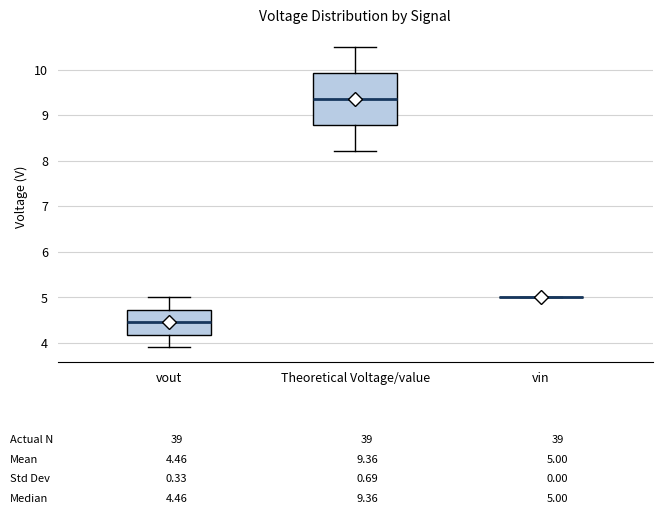

Comparing the boxes themselves (not the whiskers), which one is the tallest?

Theoretical Voltage/value